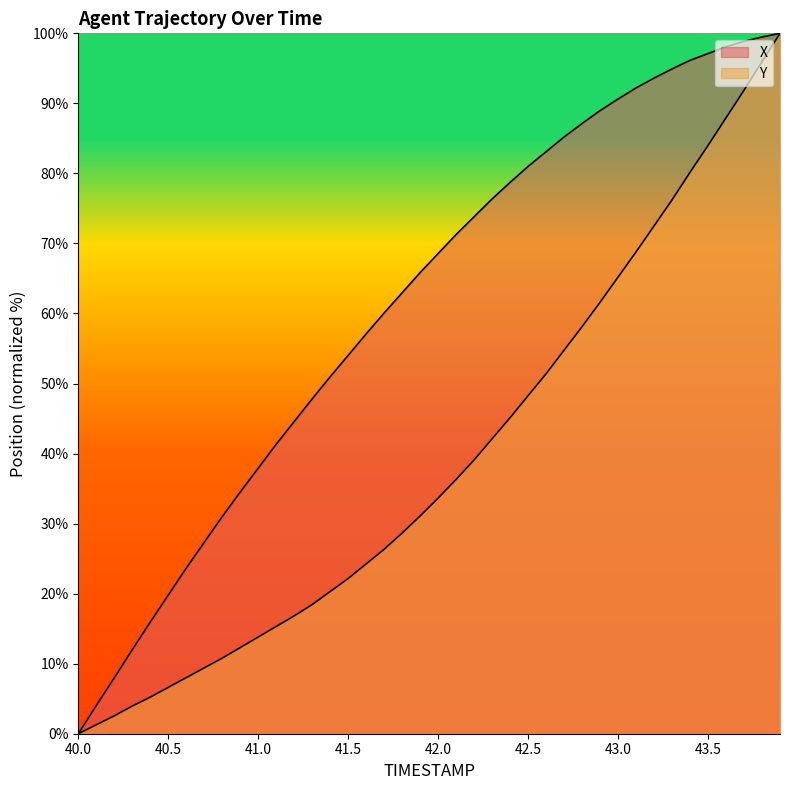

Which category has the lowest value across all series?

40.0